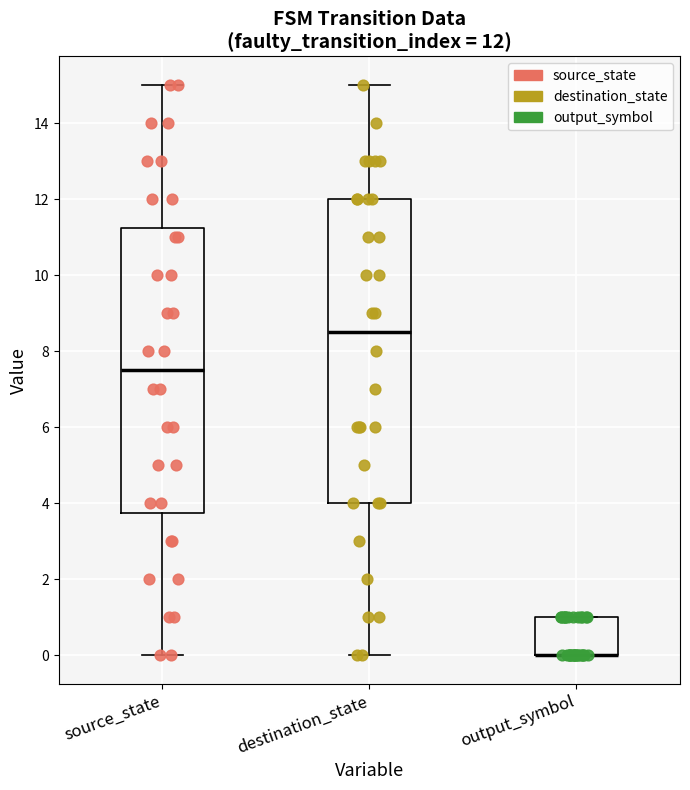

Comparing the boxes themselves (not the whiskers), which one is the tallest?

destination_state